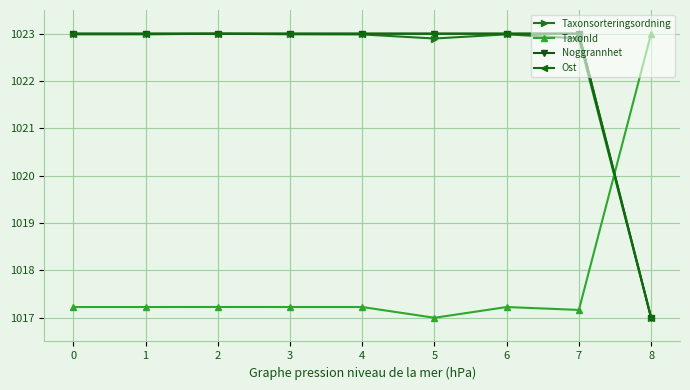

What is the difference between the maximum and second lowest values in the TaxonId series?

5.8